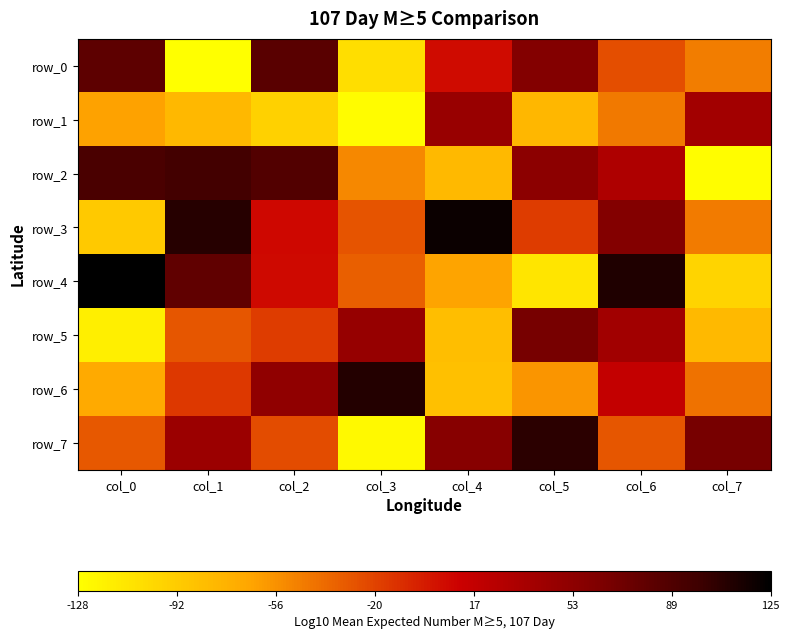

What is the difference between the row_6 values at col_5 and col_4?

27